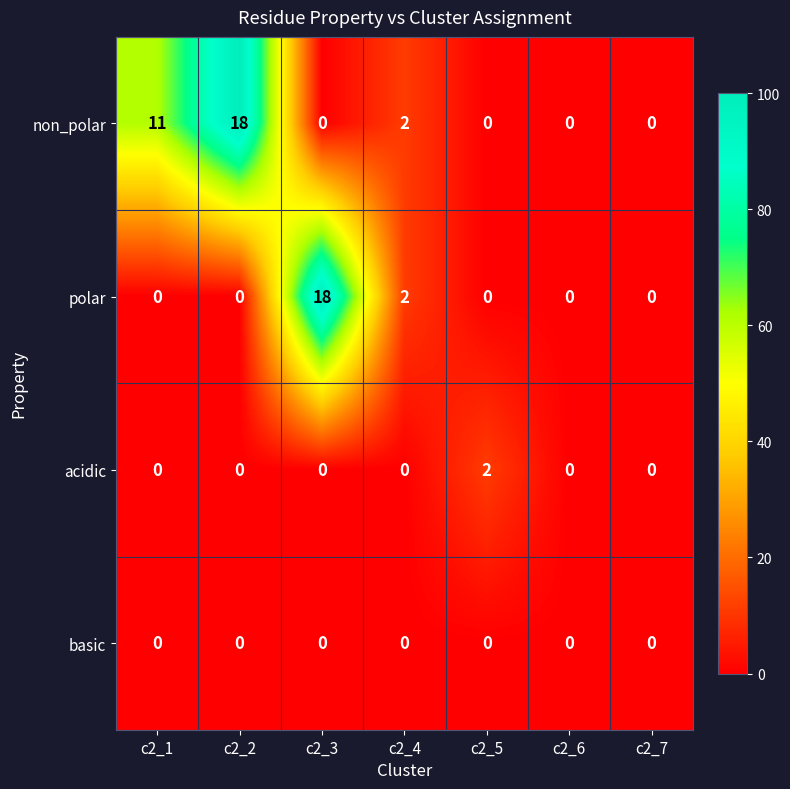

The acidic series shows -1 at c2_6. True or false?

False